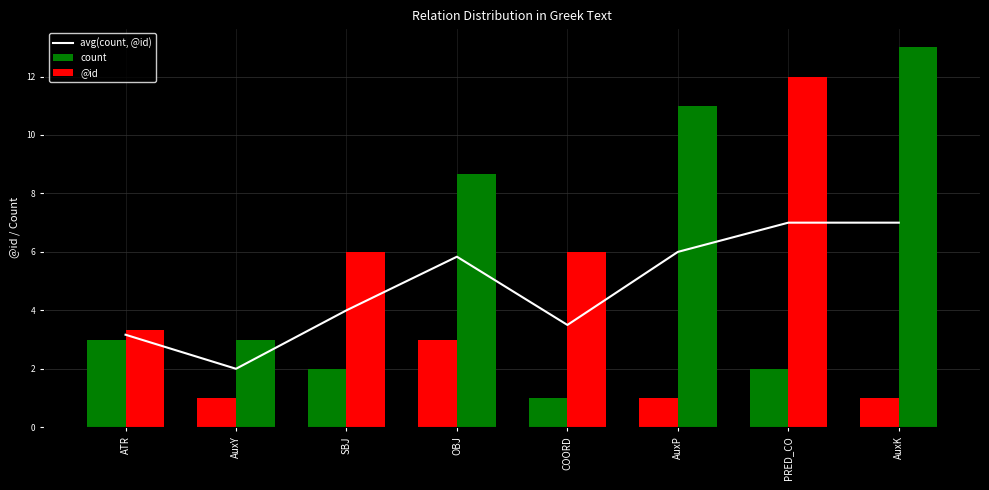

List the series in order of their peak value, highest first.

@id, avg(count, @id), count